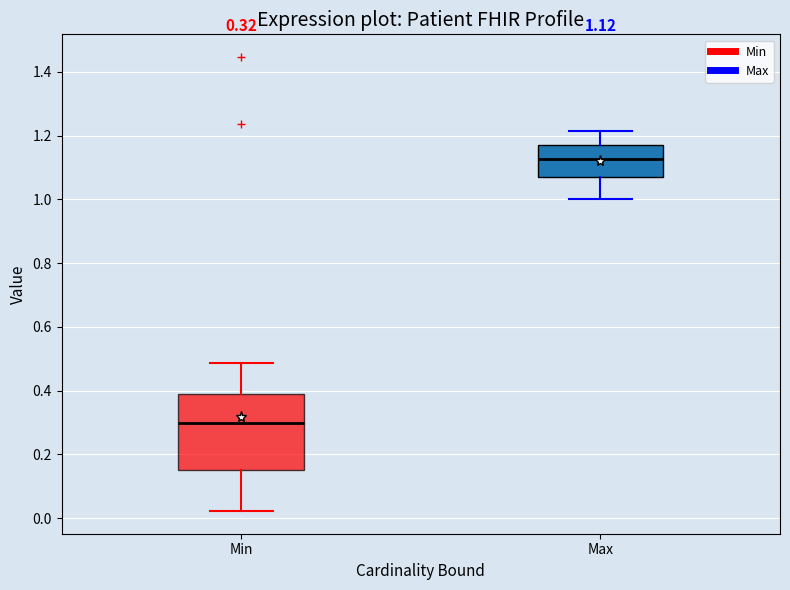

Which box is the tallest, from its lower edge to its upper edge?

Min